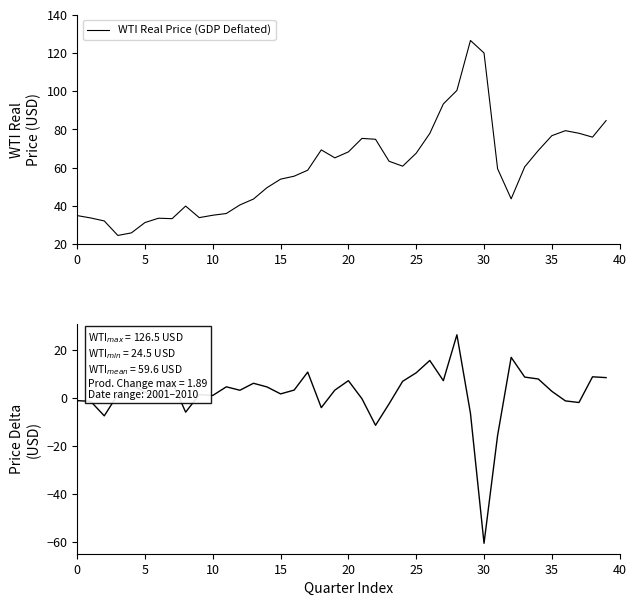

Which has a higher value, 11 or 17?

17